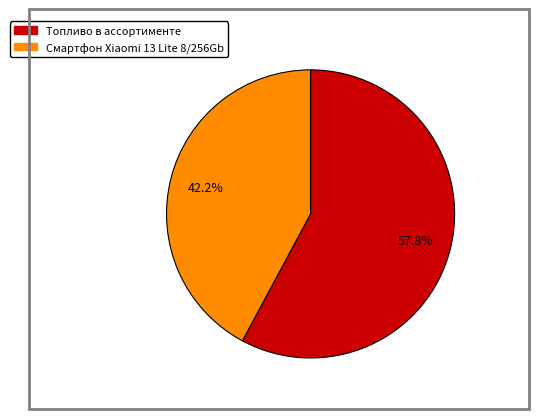

Rank the categories by value from highest to lowest.

Топливо в ассортименте, Смартфон Xiaomi 13 Lite 8/256Gb